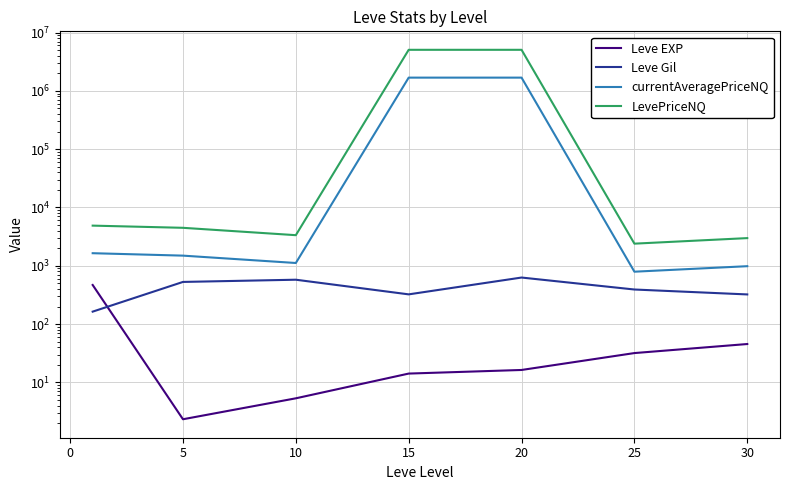

Which series changed the most between 15 and 30?

LevePriceNQ